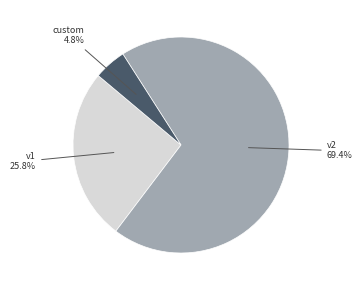

What is the ratio of the value at v2 to the value at v1?

2.7